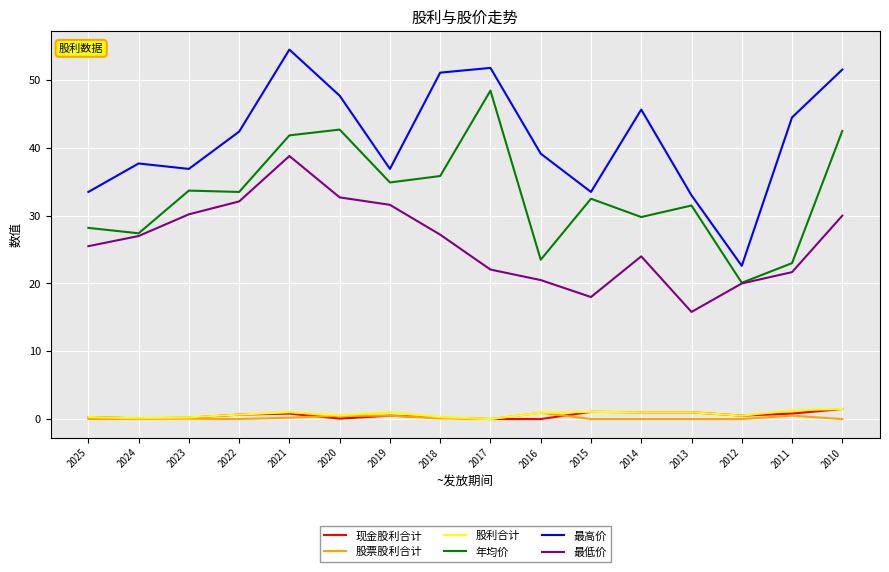

Is this an area chart (filled region under the line)?

No